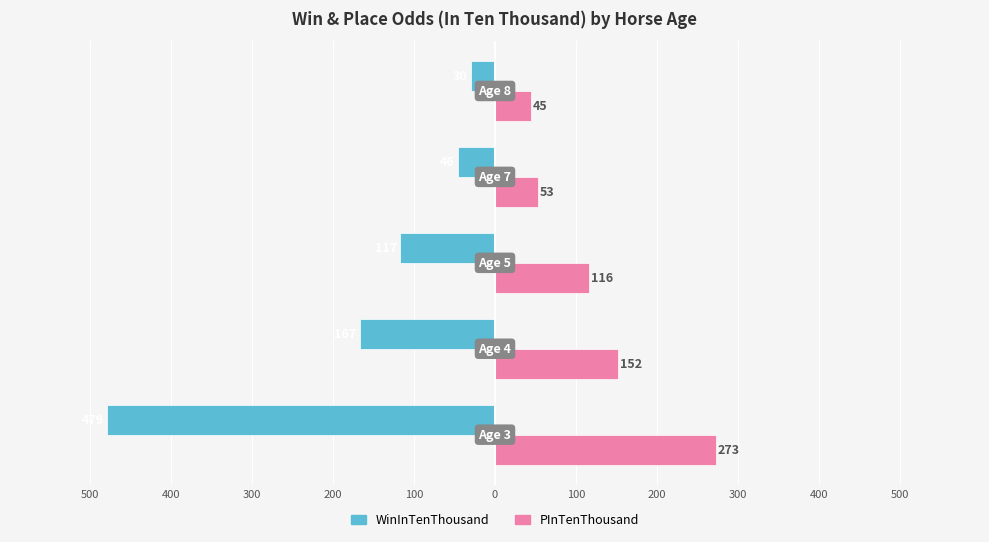

What are all the series names shown in the legend?

WinInTenThousand, PInTenThousand